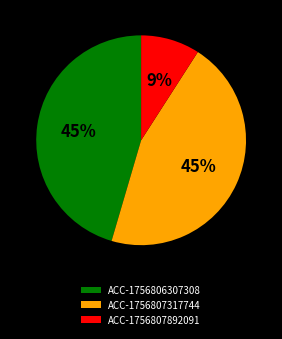

Combined, do ACC-1756807892091 and ACC-1756807317744 account for over 50%?

Yes